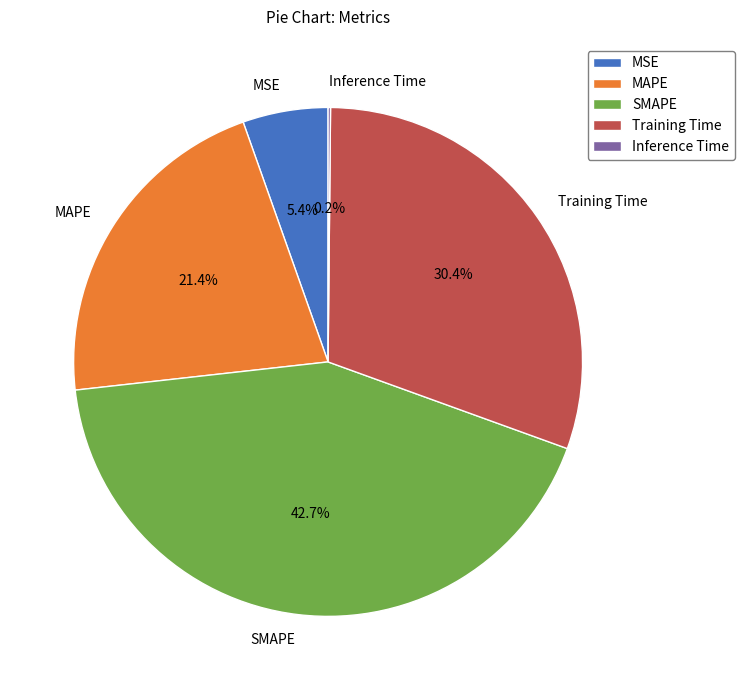

Does MSE represent more than half of the total?

No